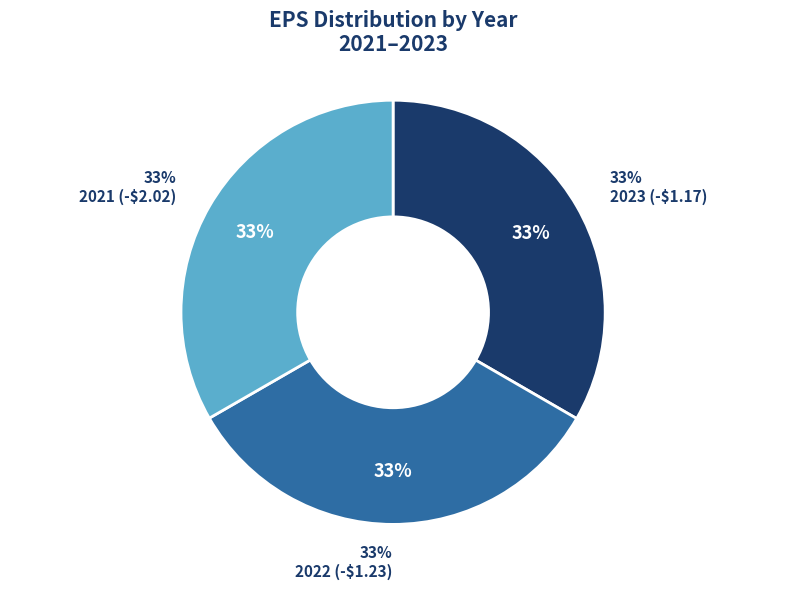

Does any single category account for the majority?

No